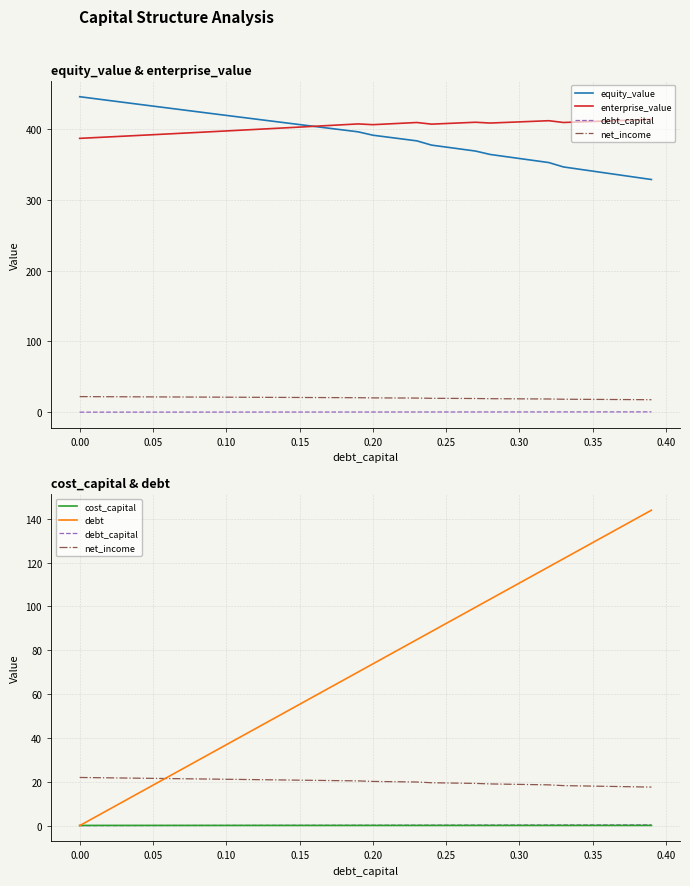

How many data points does each series have?

40